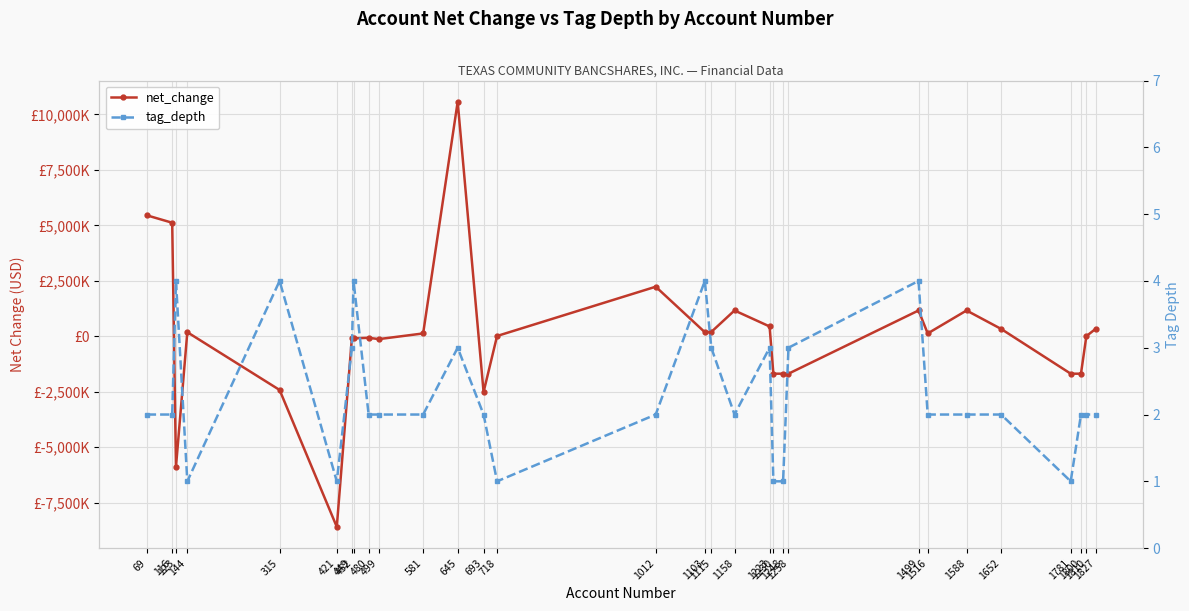

What is the value of the net_change point at the 17th from the left?

195000